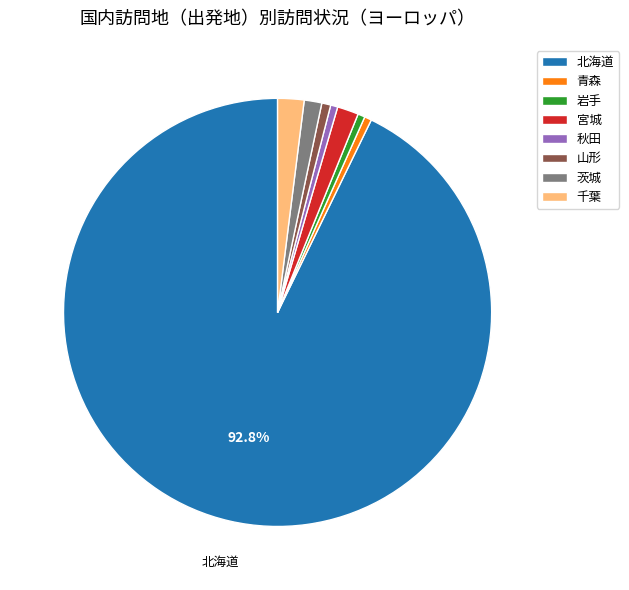

Is there a majority slice in this chart?

Yes